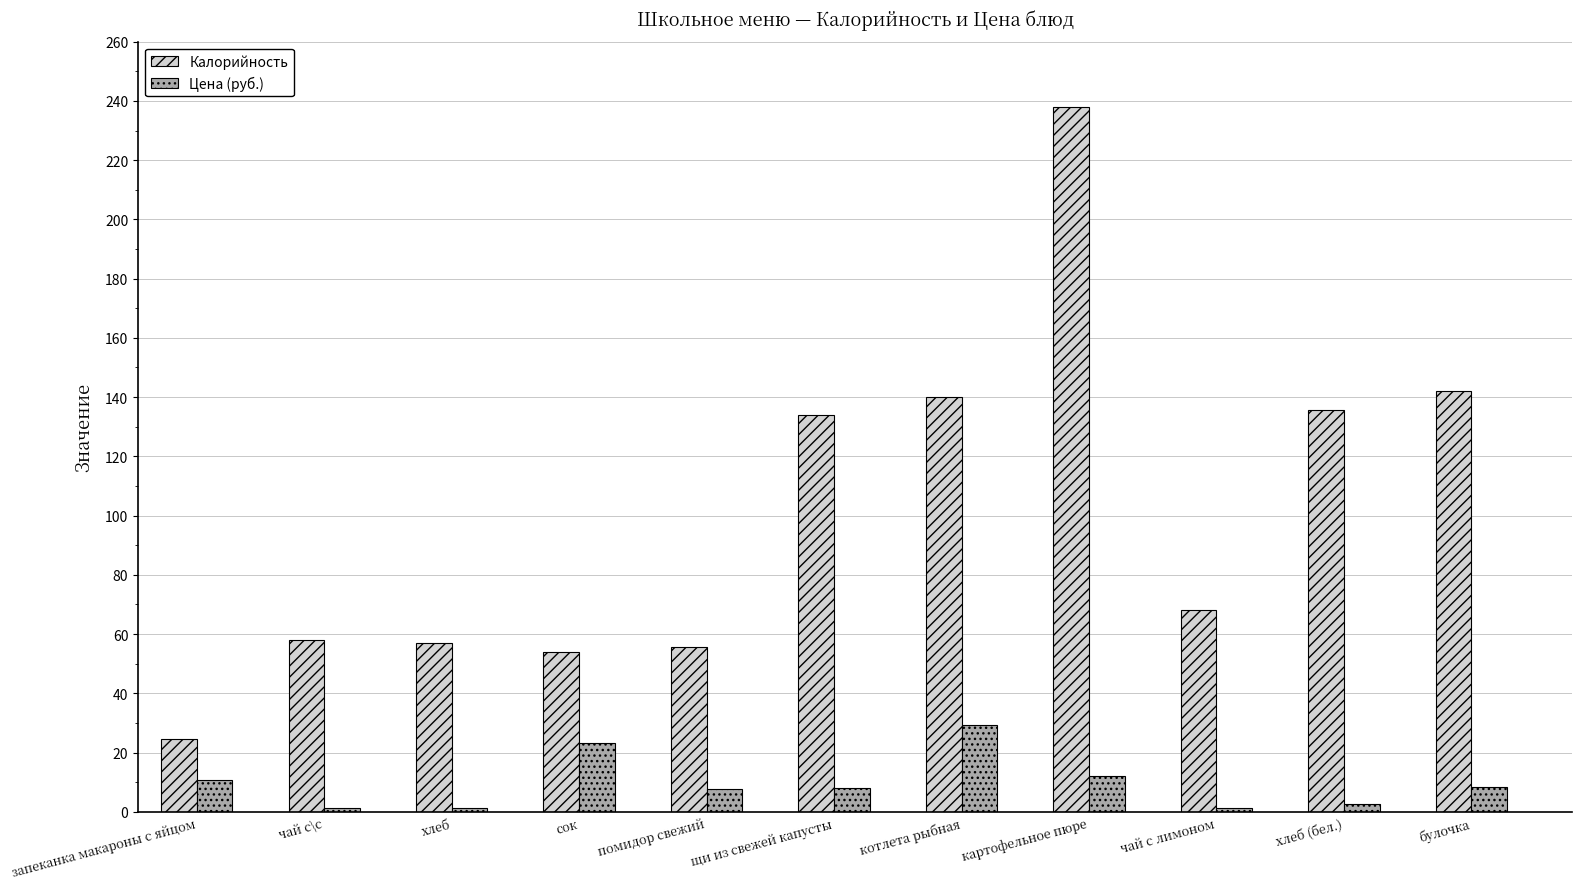

Between котлета рыбная and булочка, which series saw the biggest shift?

Цена (руб.)